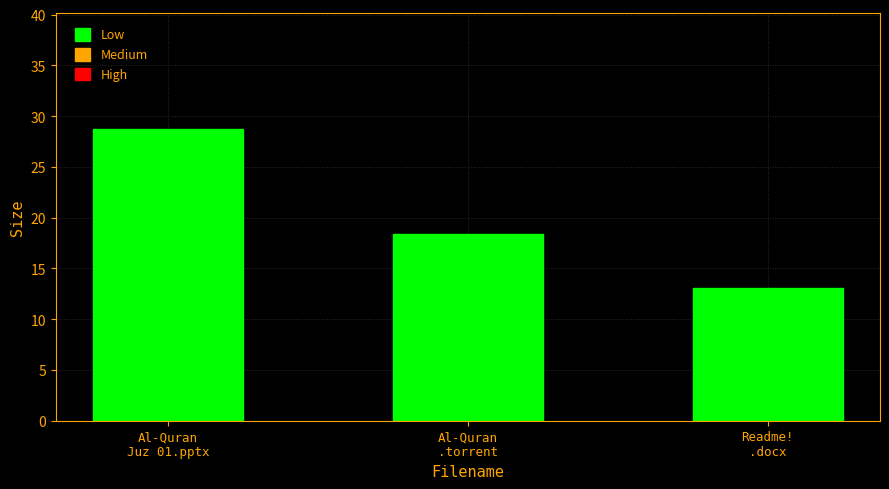

Does the chart contain stacked bars?

No